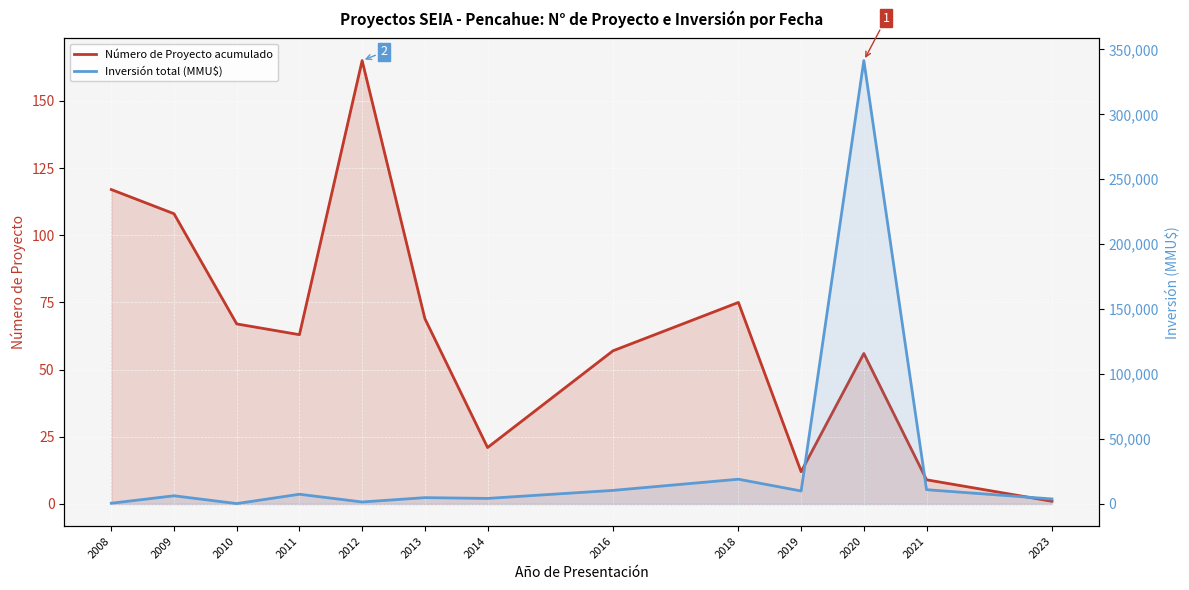

At which category does the chart reach its peak across all series?

2020